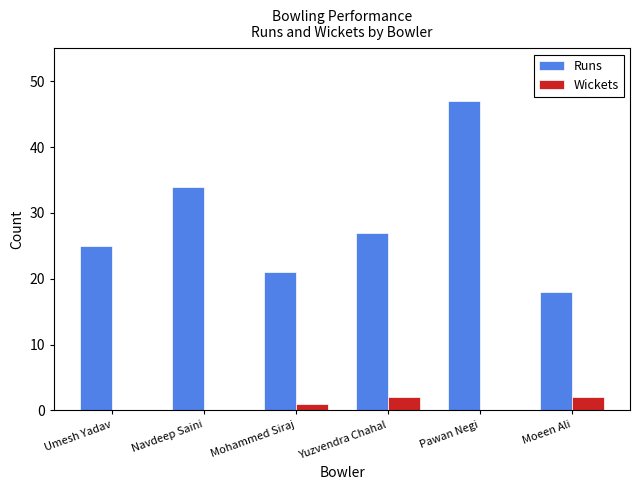

The value of Runs at Pawan Negi is 68. True or false?

False